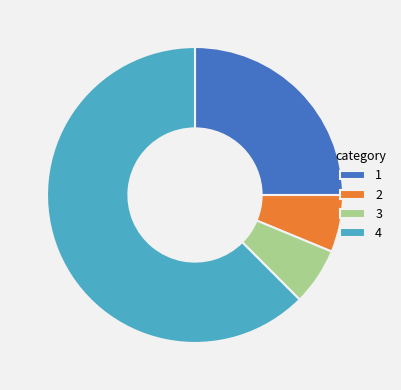

What is the ratio of the value at 1 to the value at 3?

4.0